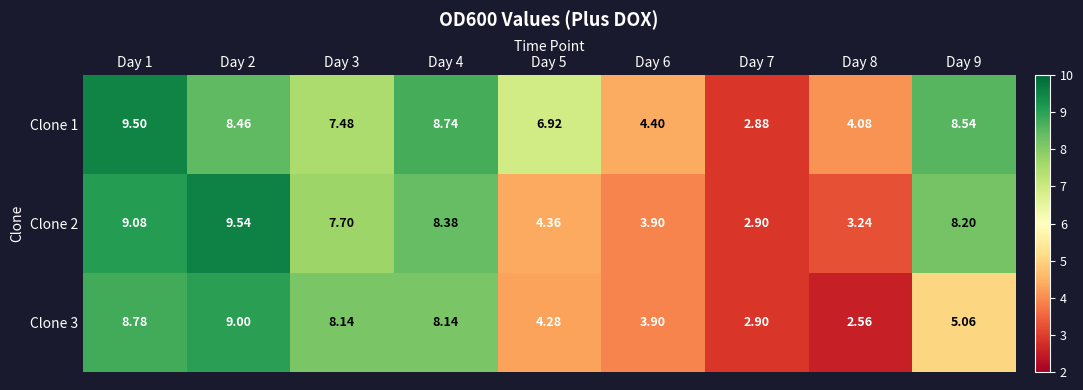

Rank the series by their maximum value, from highest to lowest.

Clone 2, Clone 1, Clone 3